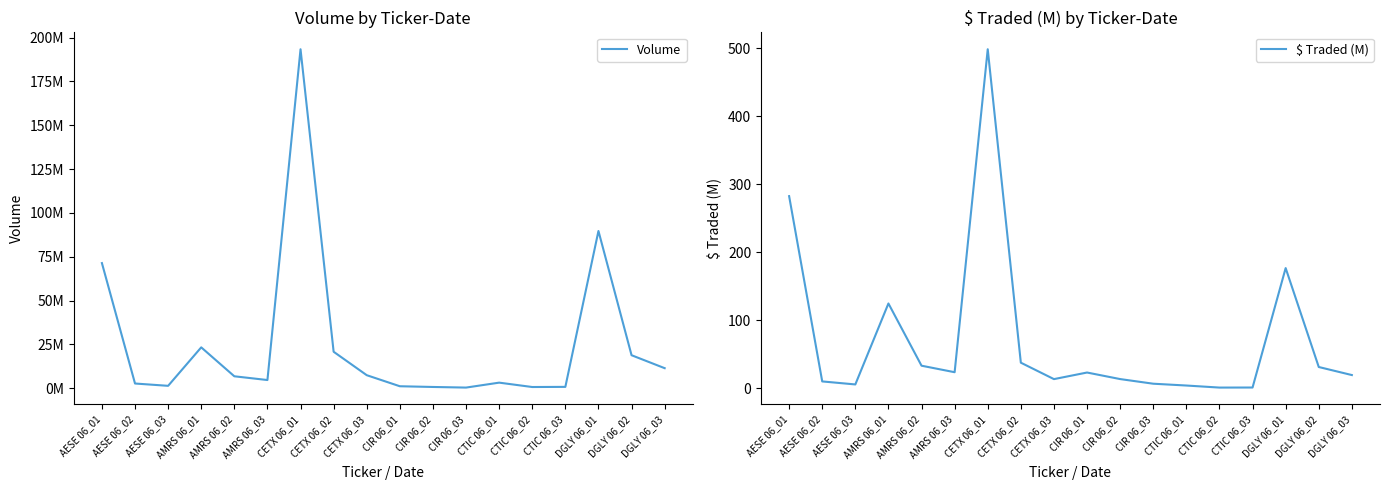

How many values in the $ Traded (M) series exceed 22?

9